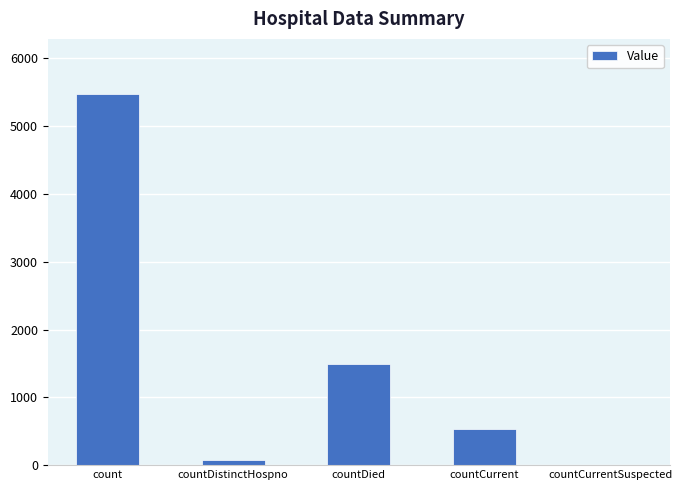

What is the maximum value shown in the chart?

5469